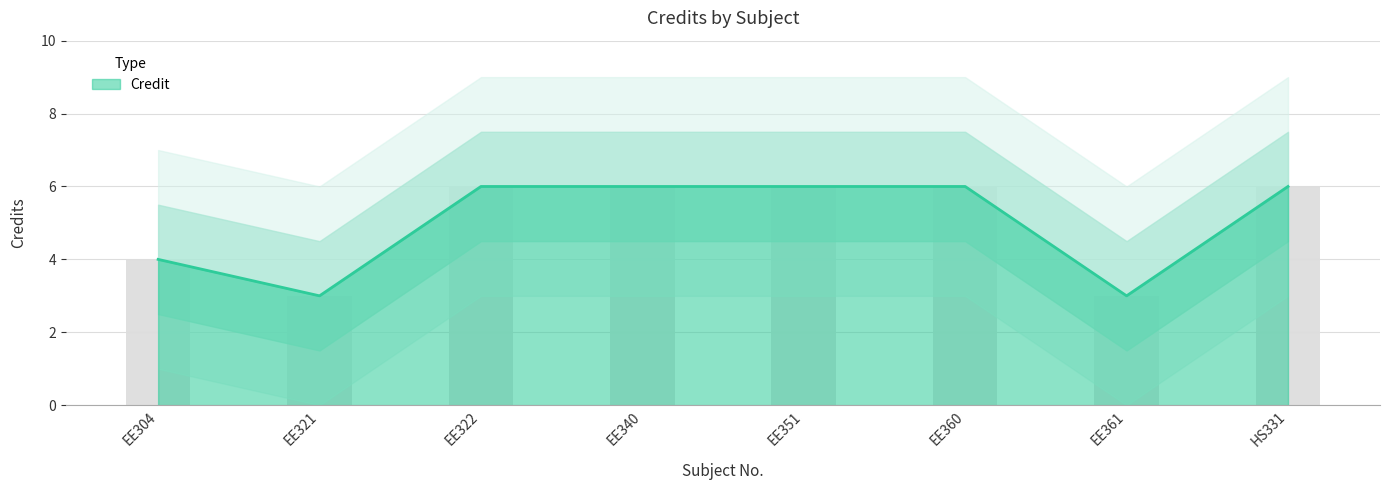

What is the label of the 6th bar from the right?

EE322